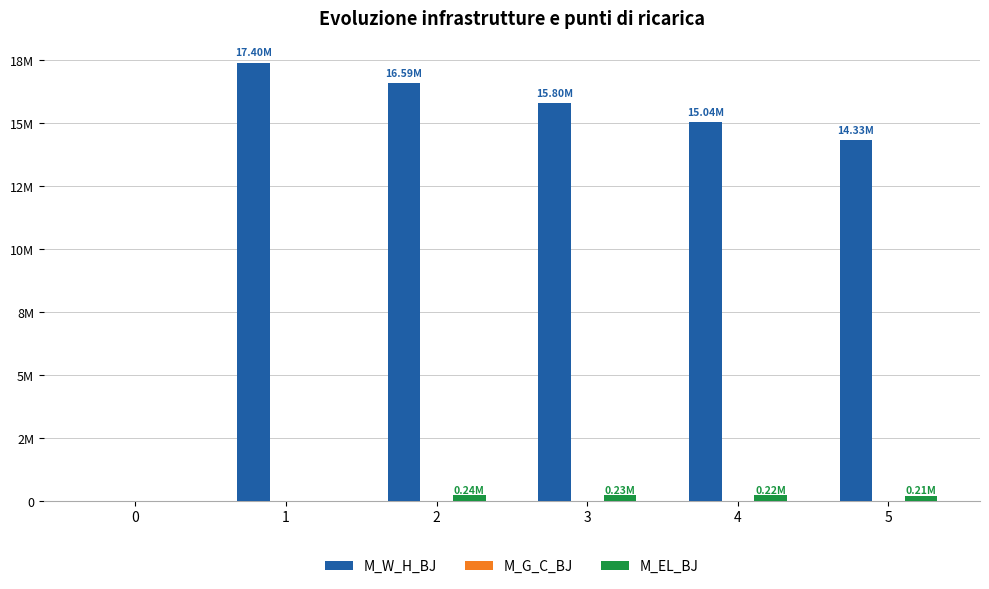

Between 3 and 4, which series saw the biggest shift?

M_W_H_BJ